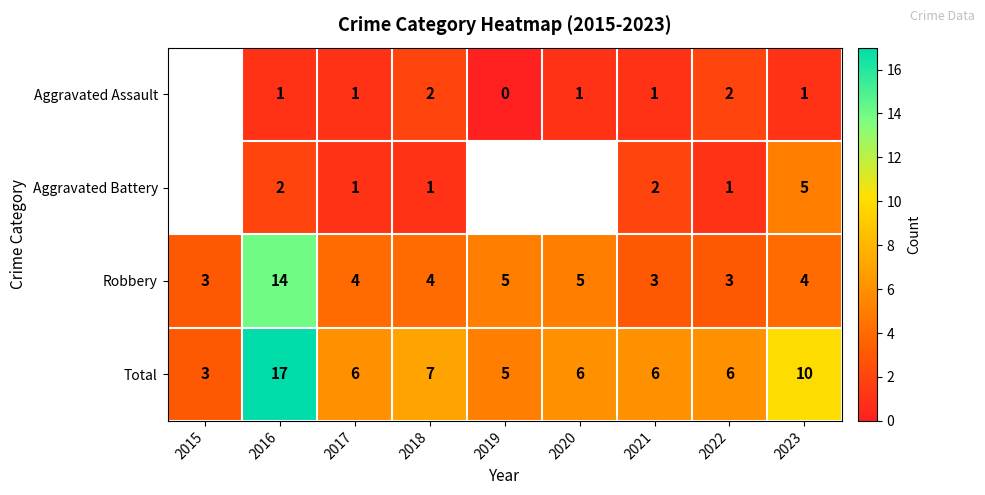

What is the spread (max minus min) of values at 2021?

5